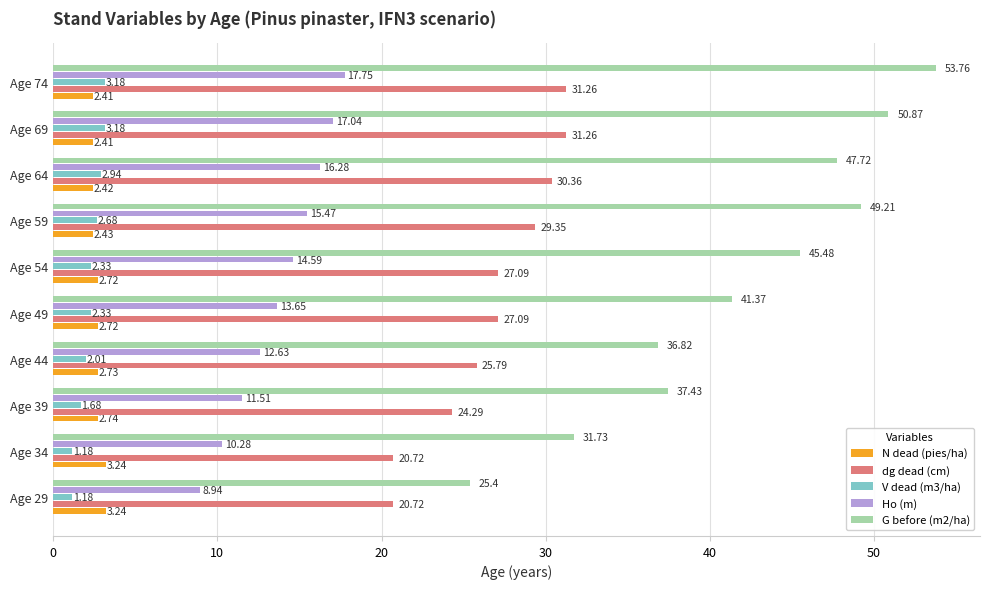

Which series has the widest spread of values?

G before (m2/ha)